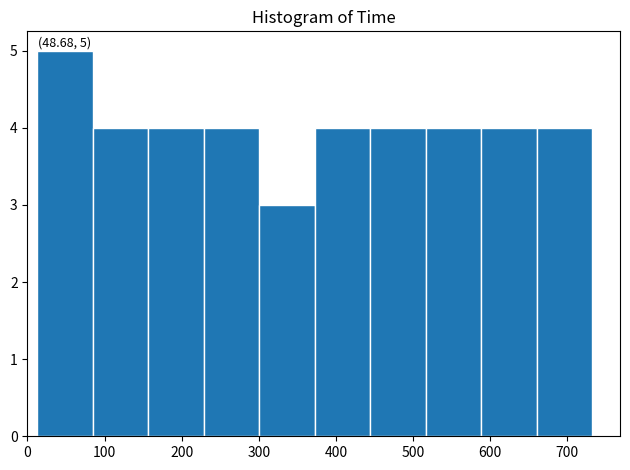

Over which range of the x-axis is the bar tallest?

10 to 80